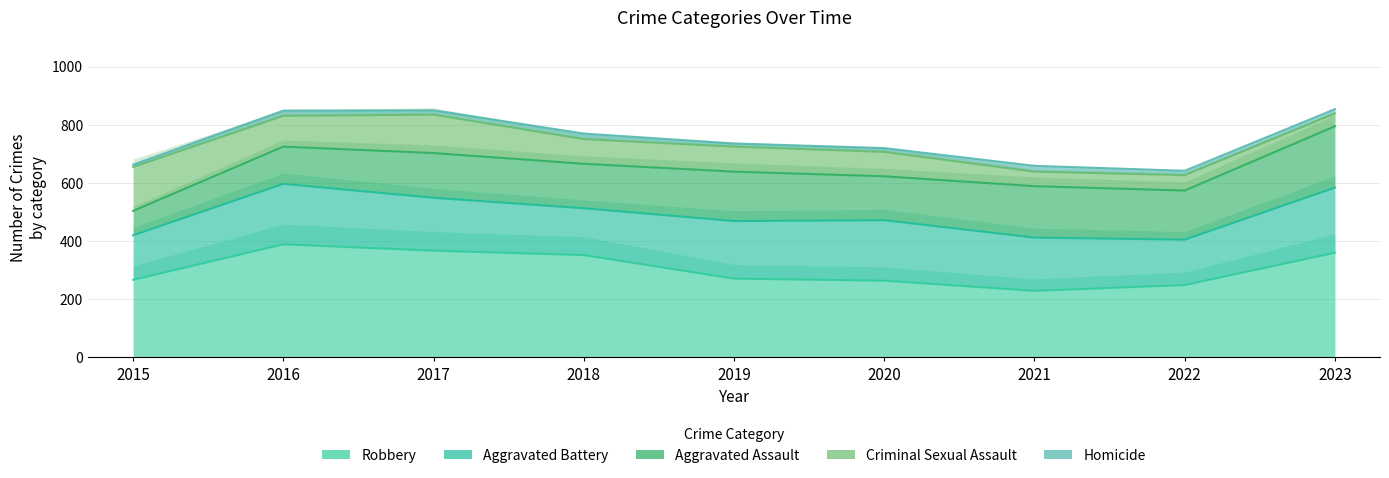

At how many categories does at least one series exceed 68?

9